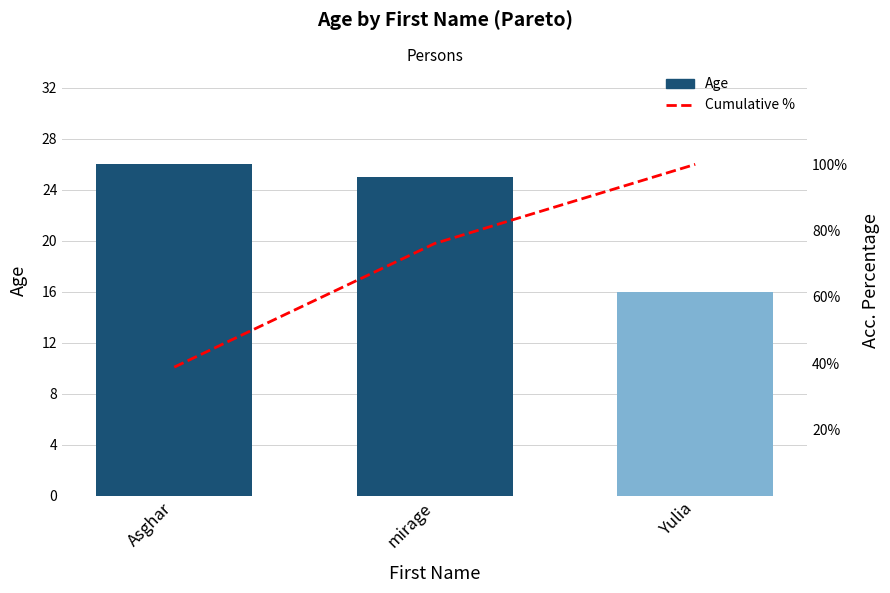

Which series changed the most between Asghar and mirage?

Cumulative %